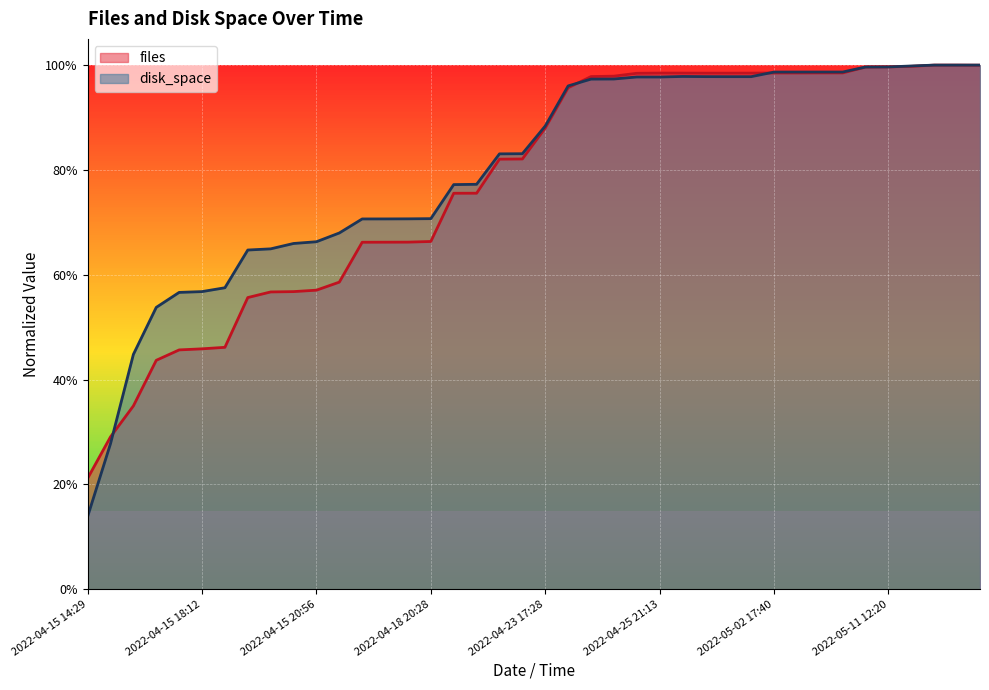

True or false: files has a value of 0.7 at 2022-04-18 02:22.

True